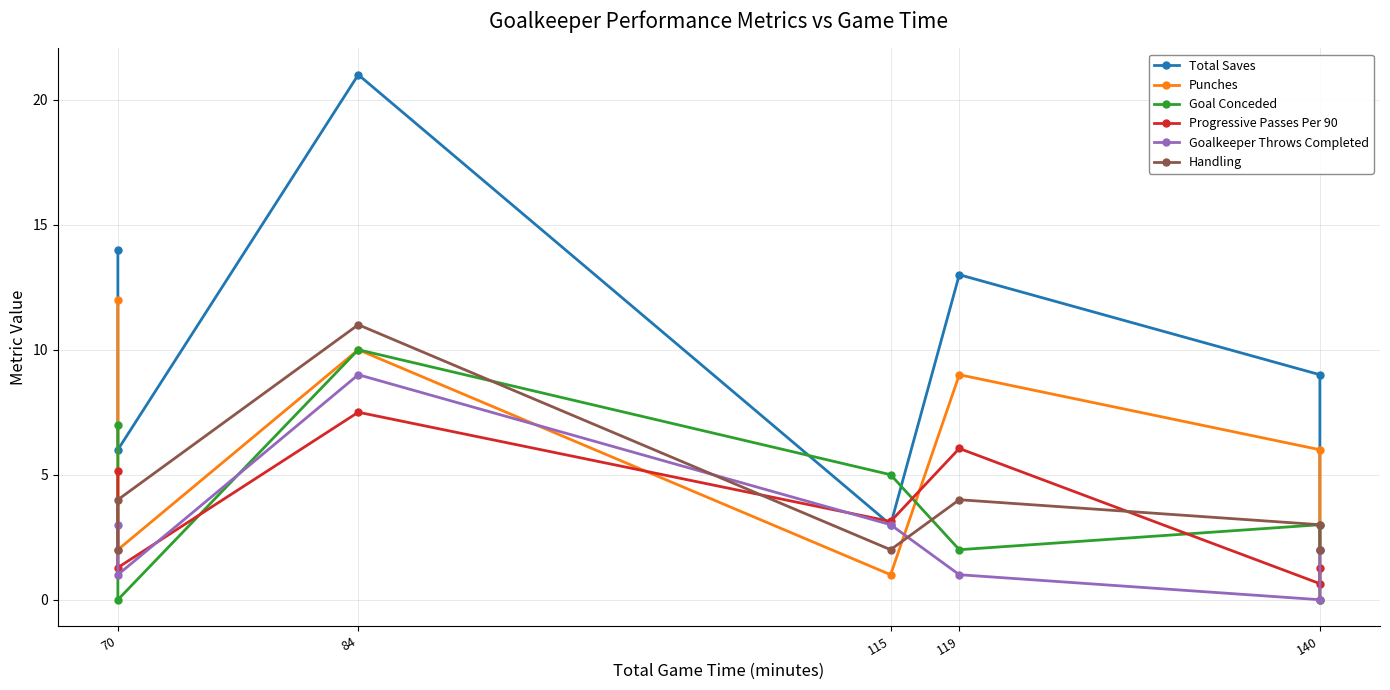

How many values in the Progressive Passes Per 90 series exceed 3?

4